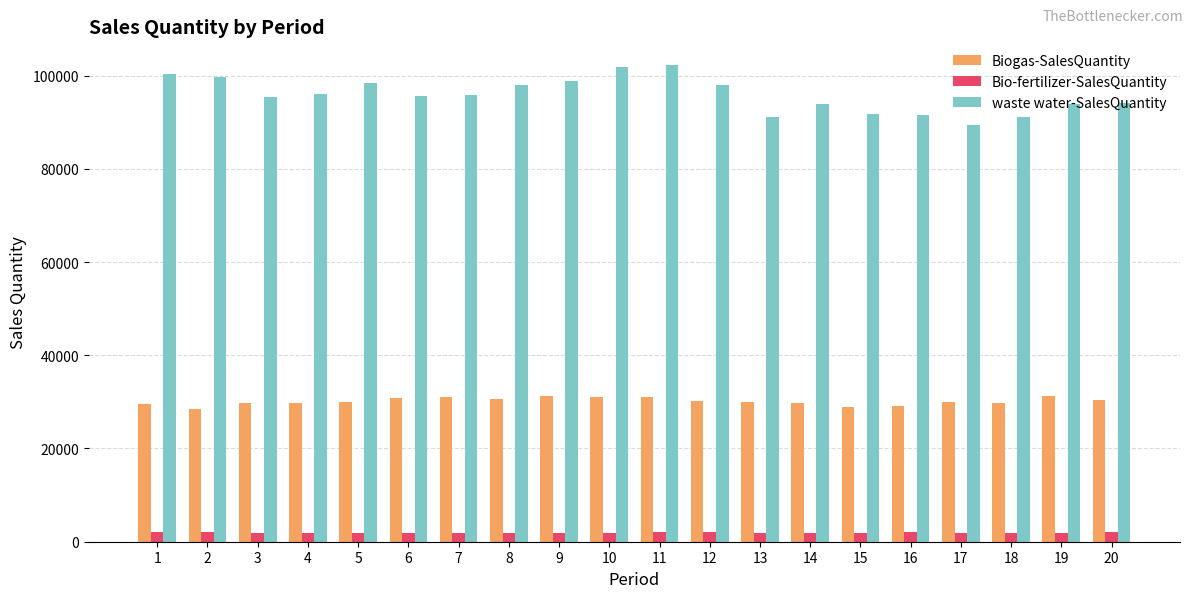

Which series has the largest total across all categories?

waste water-SalesQuantity